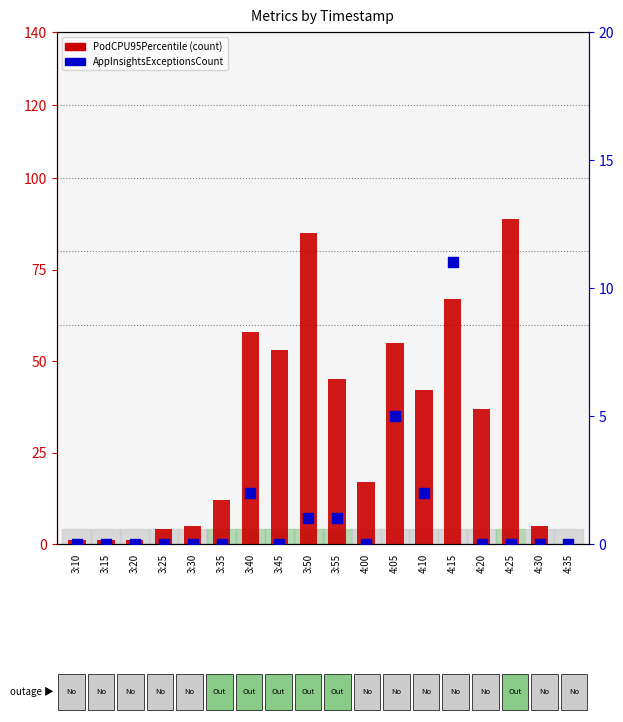

What are all the series names shown in the legend?

PodCPU95Percentile, AppInsightsExceptionsCount